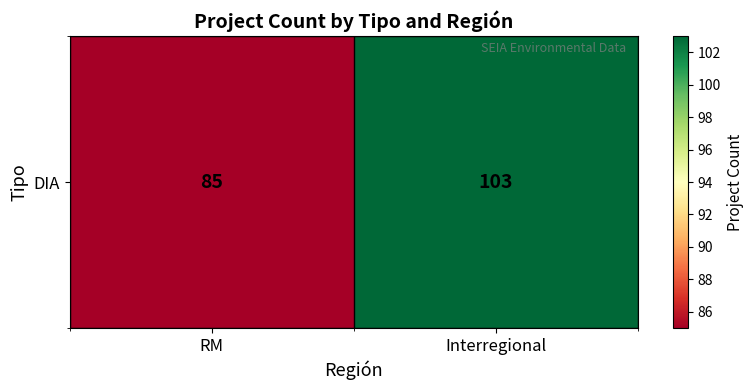

True or false: the data shows 103 at Interregional.

True